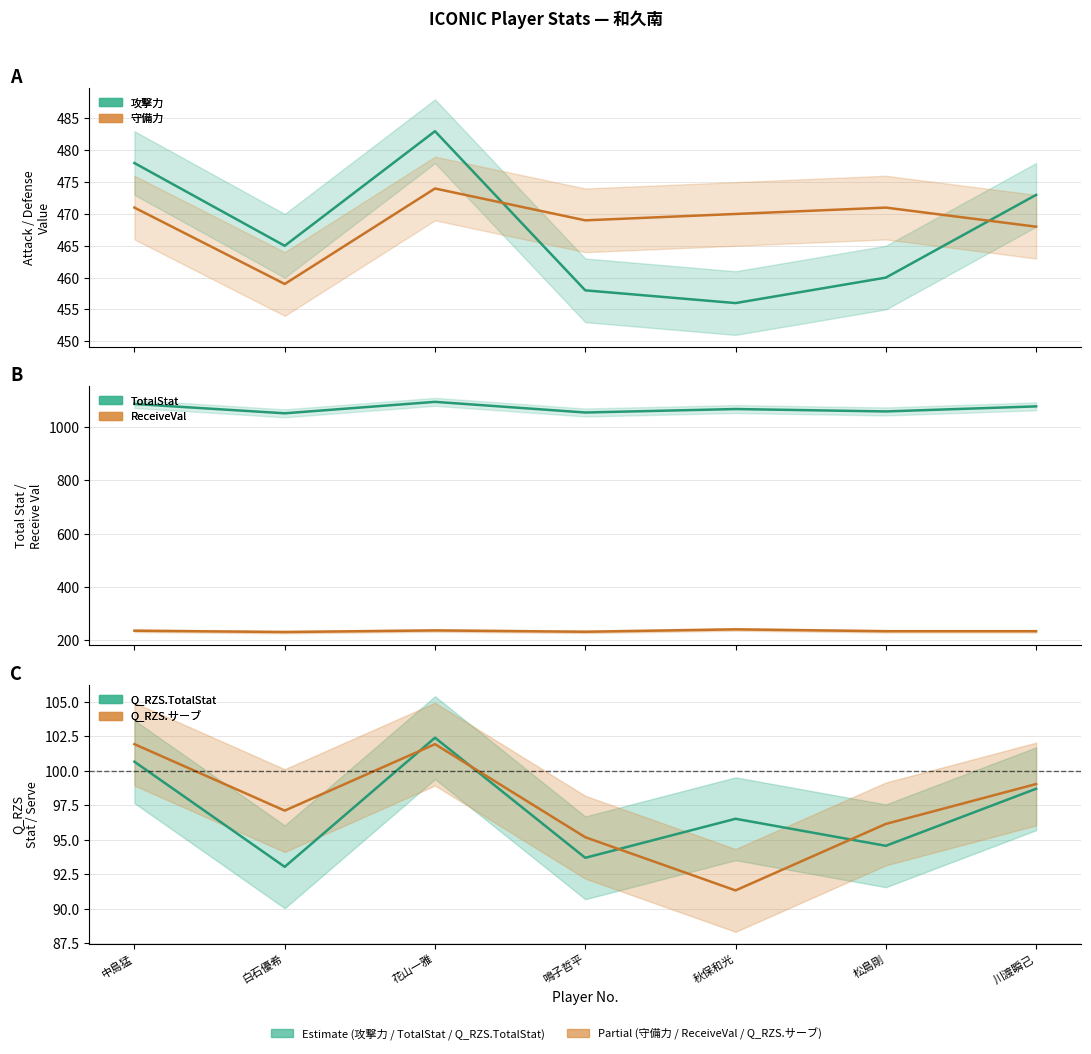

What is the spread (max minus min) of values at 川渡瞬己?

979.3